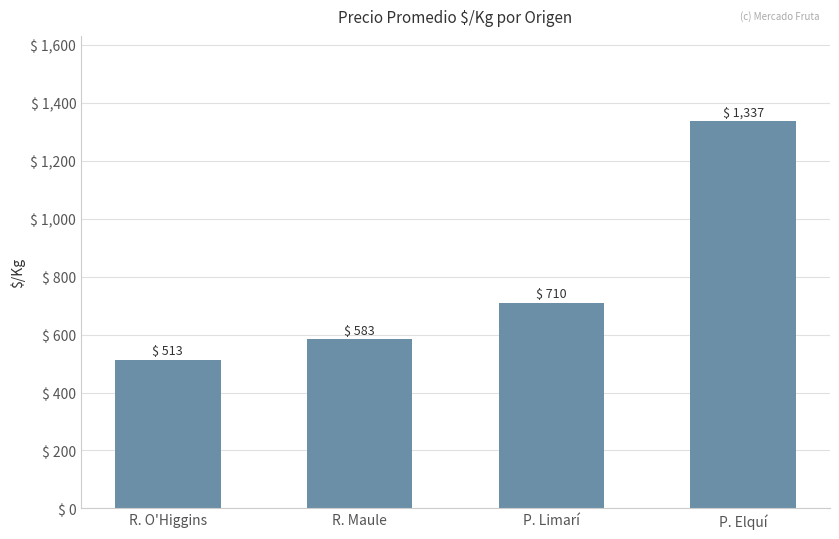

List the labels in order of value, smallest first.

R. O'Higgins, R. Maule, P. Limarí, P. Elquí